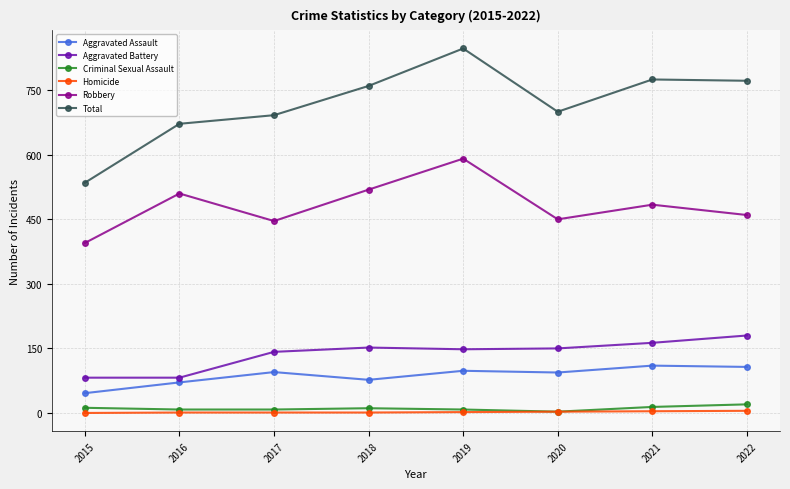

What is the difference between the maximum and minimum values in the Aggravated Assault series?

64